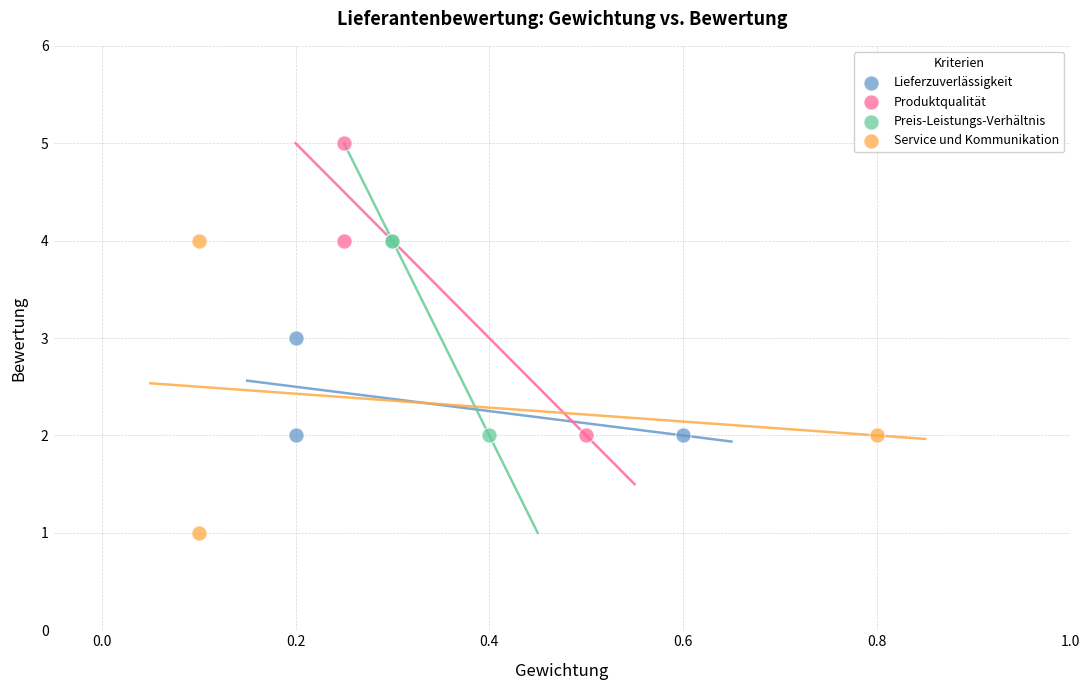

Which series reaches the maximum Y coordinate?

Produktqualität